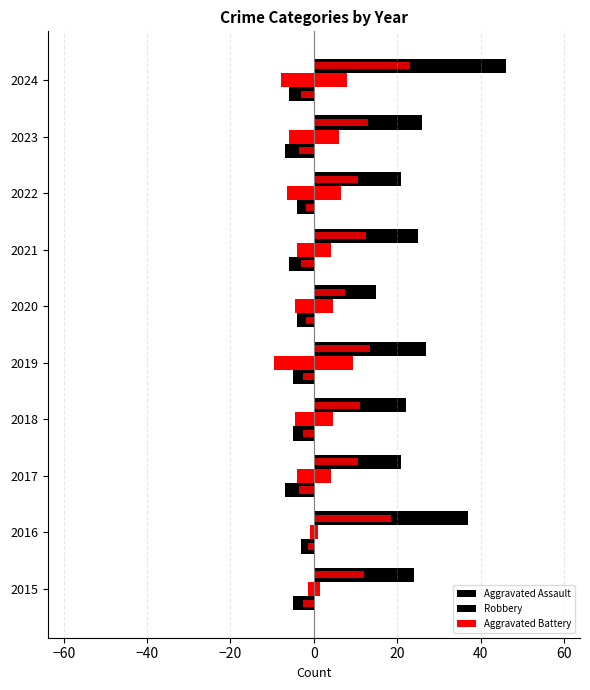

How many bars are there in total?

30